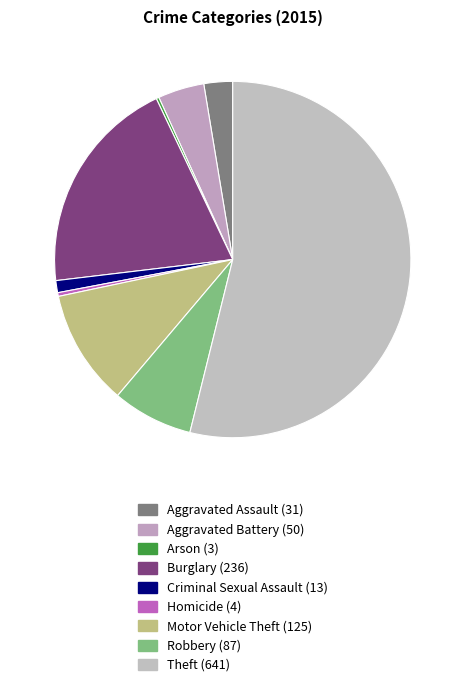

What is the smallest slice in the pie chart?

Arson (3)